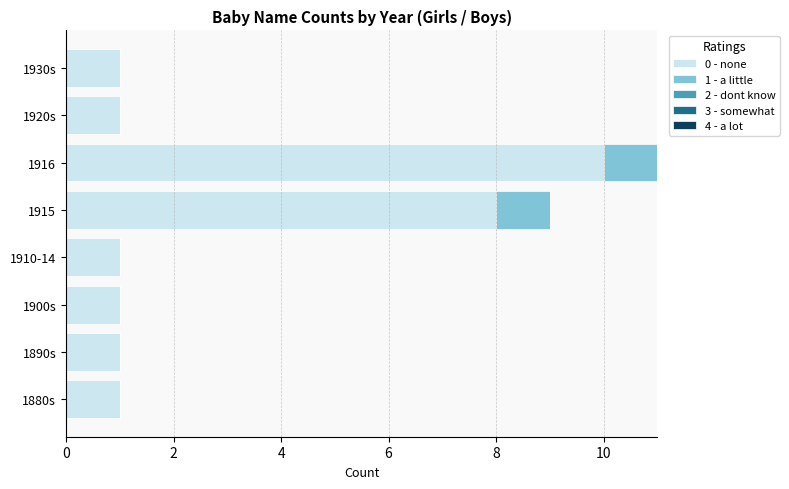

Is it true that 0 - none equals 2 at 1910-14?

False